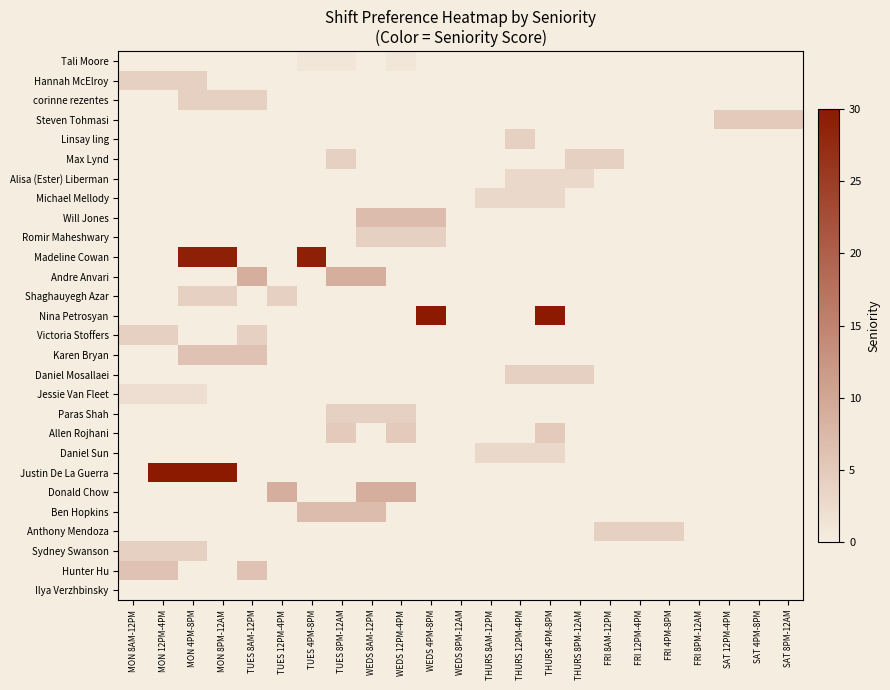

Count the number of data series in this chart.

28